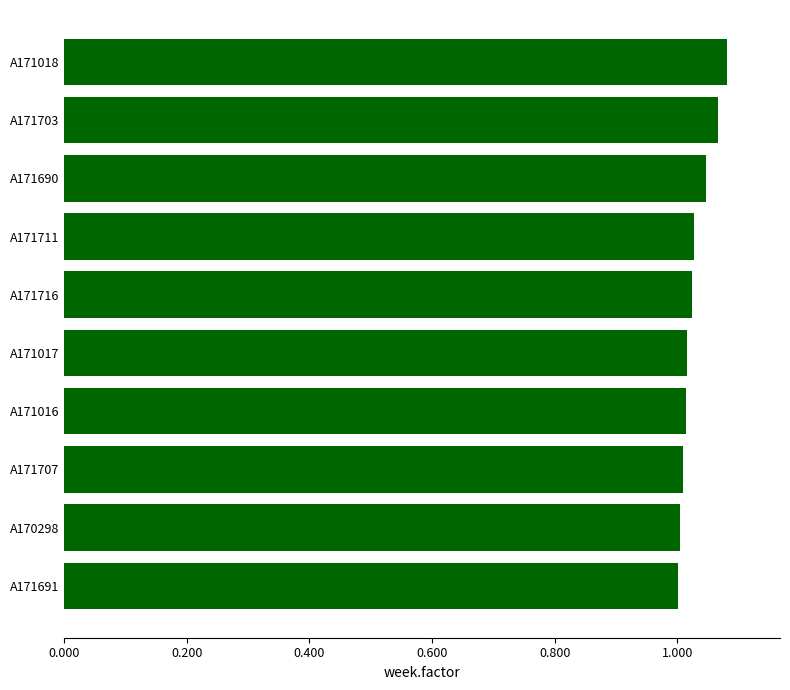

Is it true that the value at A171703 is 1.8?

False